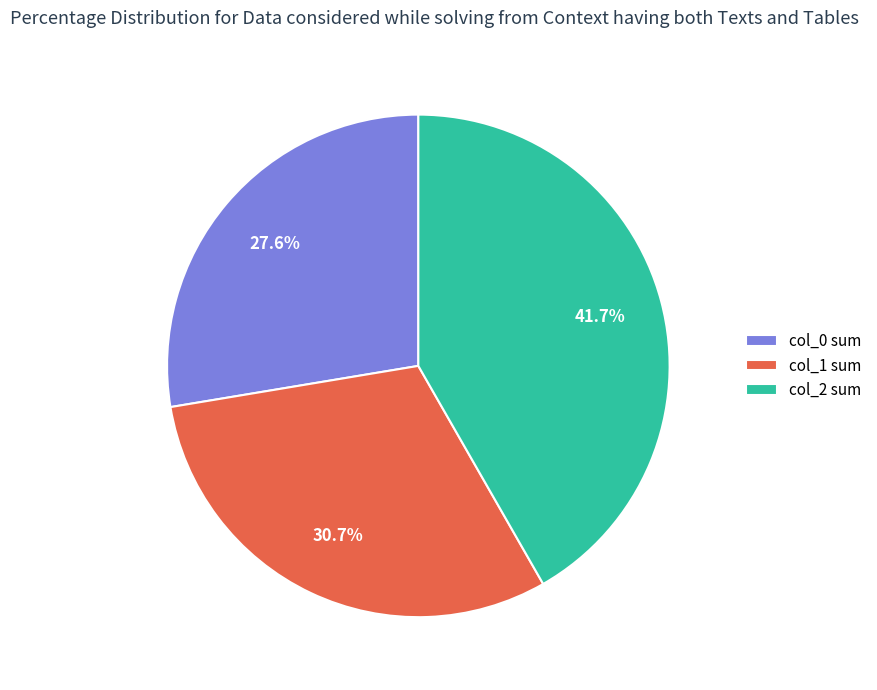

To the nearest percent, what is the average slice percentage?

33%